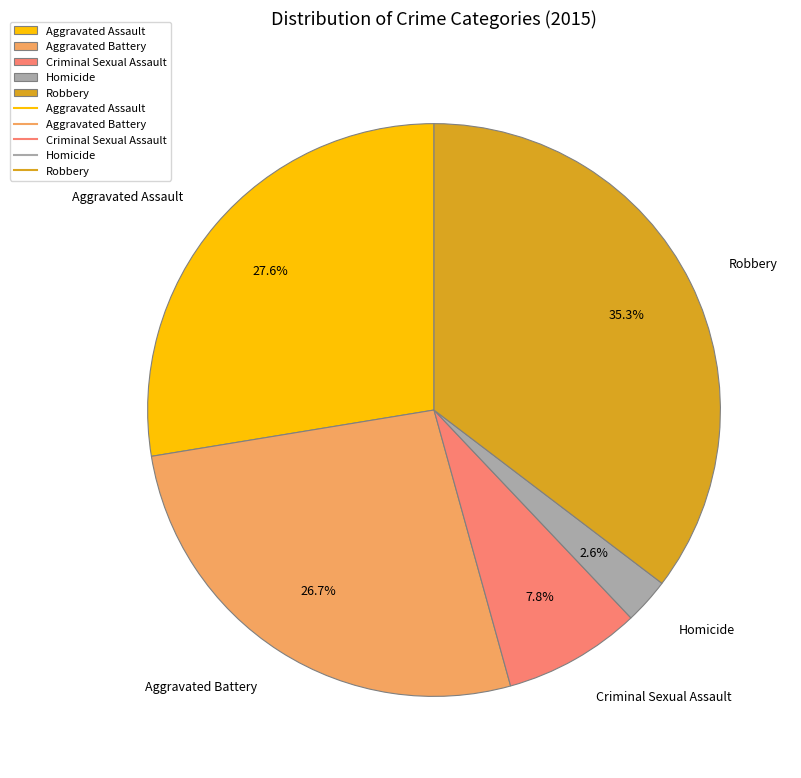

Rank the categories by value from highest to lowest.

Robbery, Aggravated Assault, Aggravated Battery, Criminal Sexual Assault, Homicide